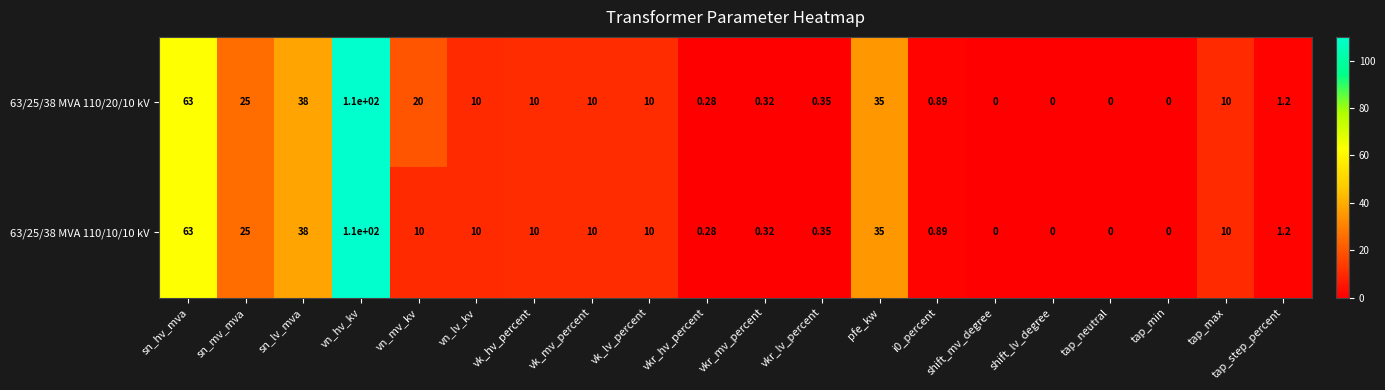

Which category has the highest value across all series?

vn_hv_kv